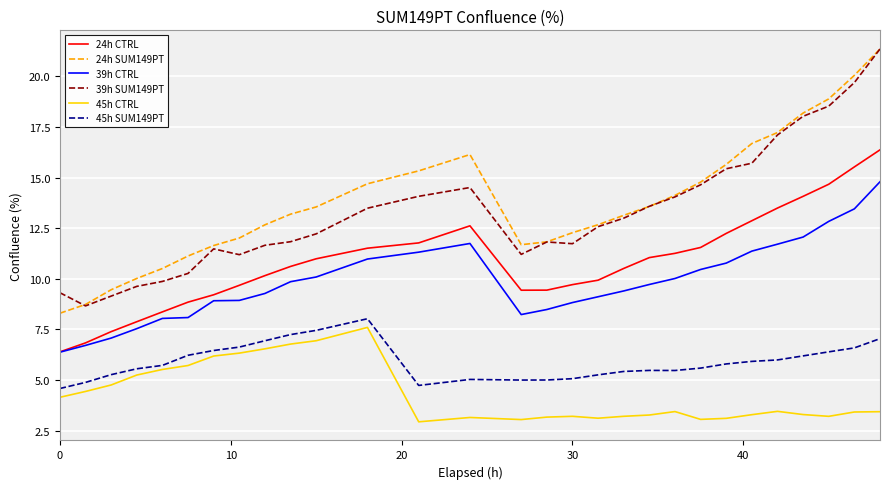

True or false: 45h SUM149PT and 39h CTRL cross at least once.

False